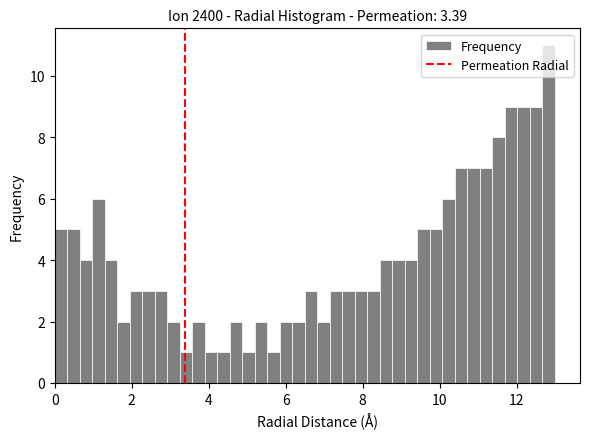

Around what value on the x-axis is the tallest bar? Give the approximate position of its centre, as read against the axis.

12.8